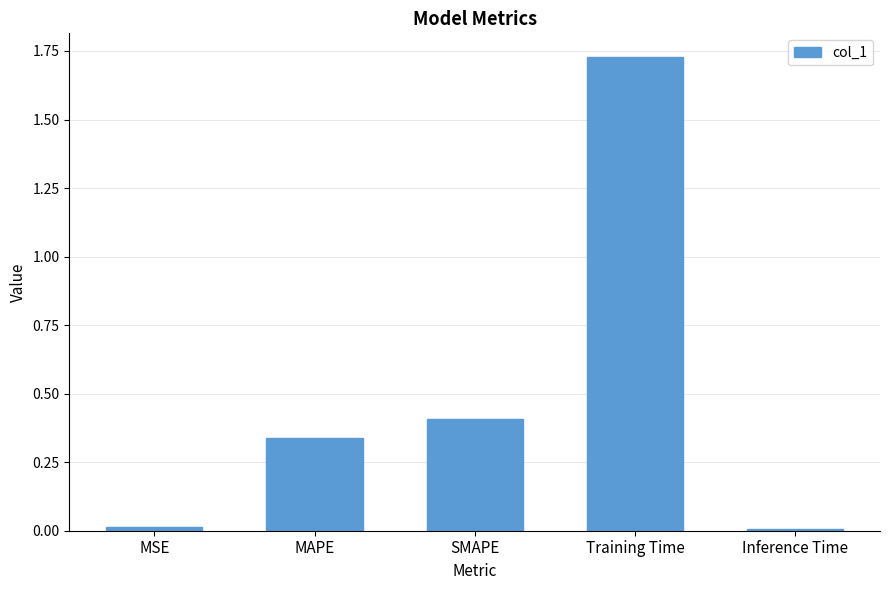

What is the average value?

0.5